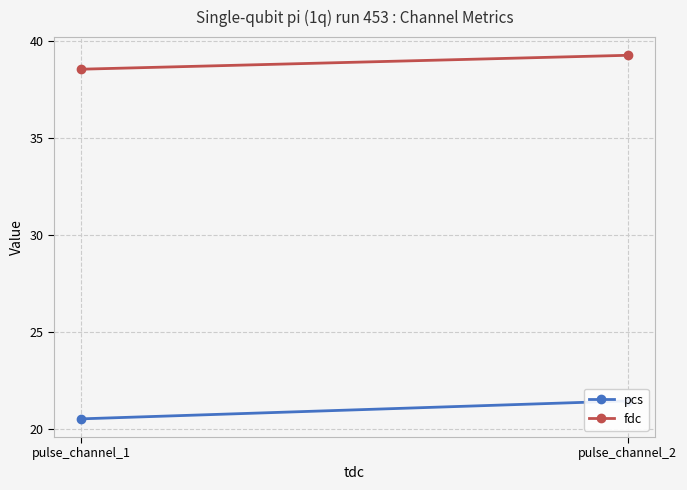

The value of fdc at pulse_channel_1 is 61.6. True or false?

False